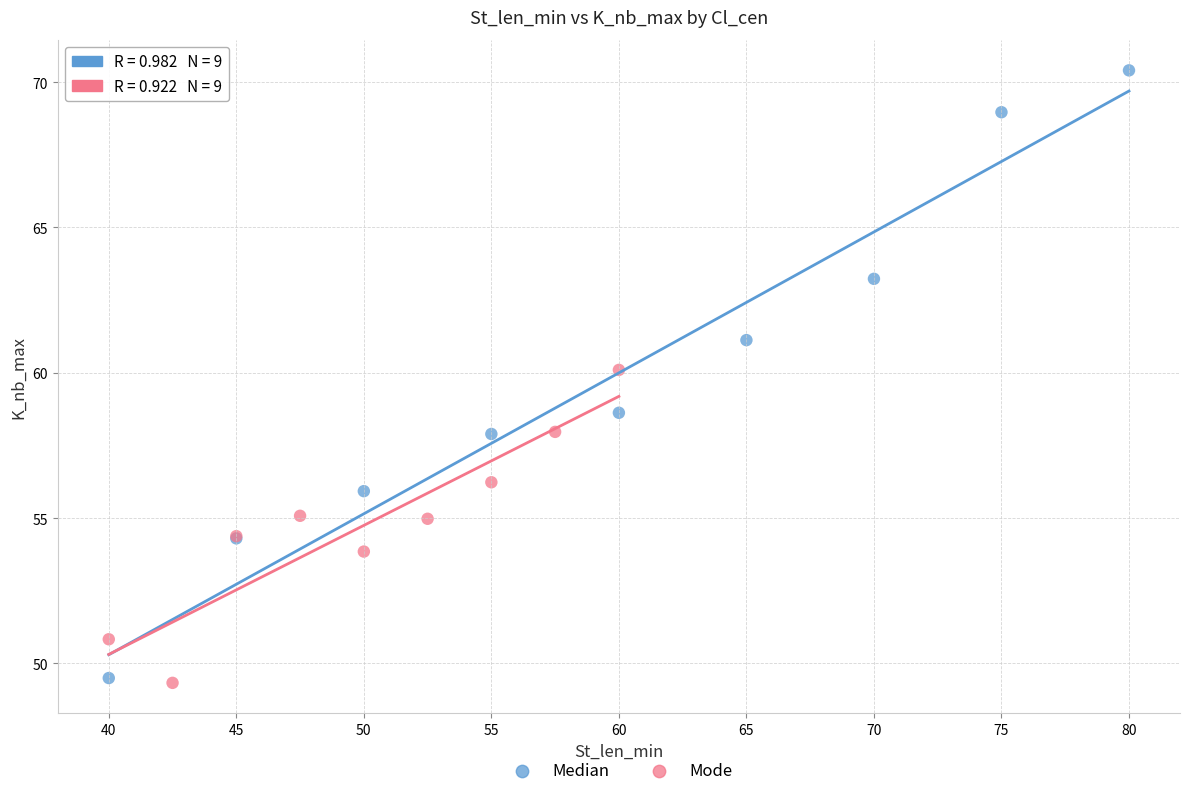

Which series has the widest spread of Y values?

Median